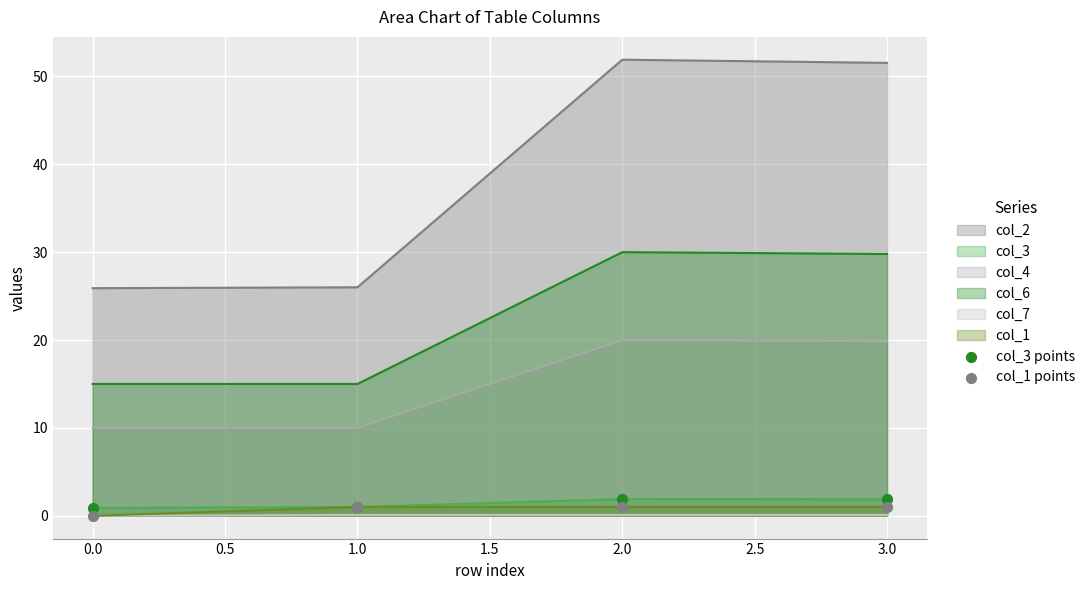

At how many categories does at least one series exceed 0?

4